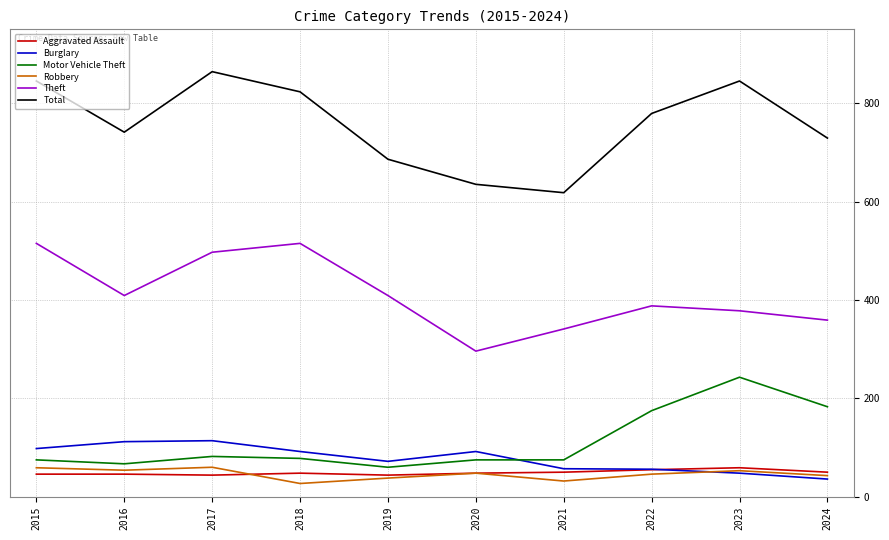

How many distinct data groups are displayed?

6